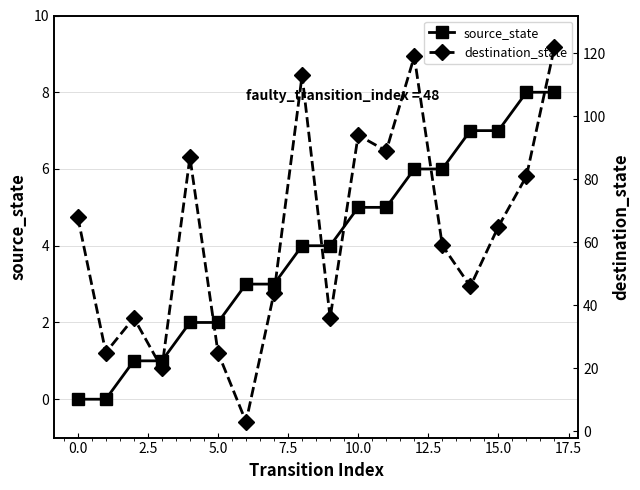

The source_state series shows 2 at 10.0. True or false?

False